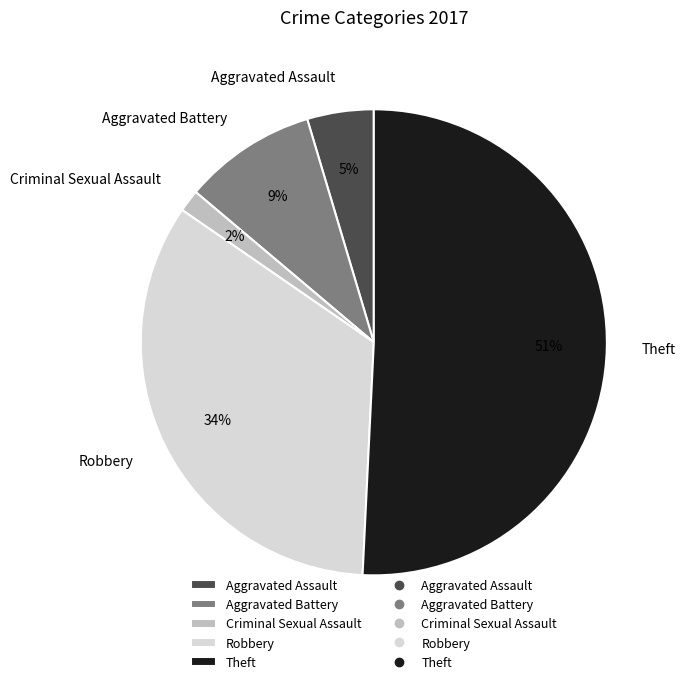

Rank the categories by value from lowest to highest.

Criminal Sexual Assault, Aggravated Assault, Aggravated Battery, Robbery, Theft